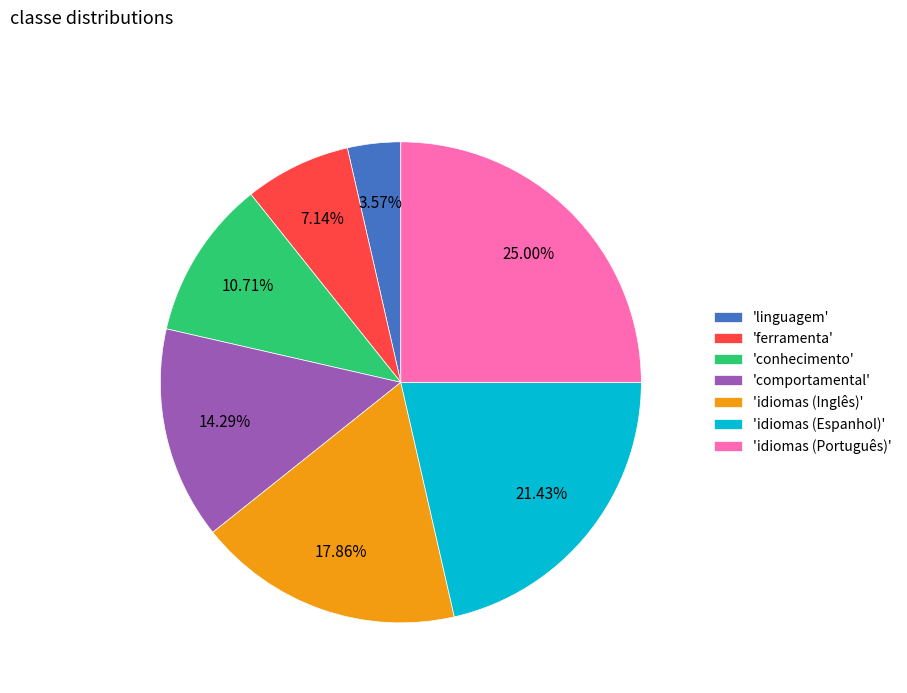

Which slice is the largest?

'idiomas (Português)'